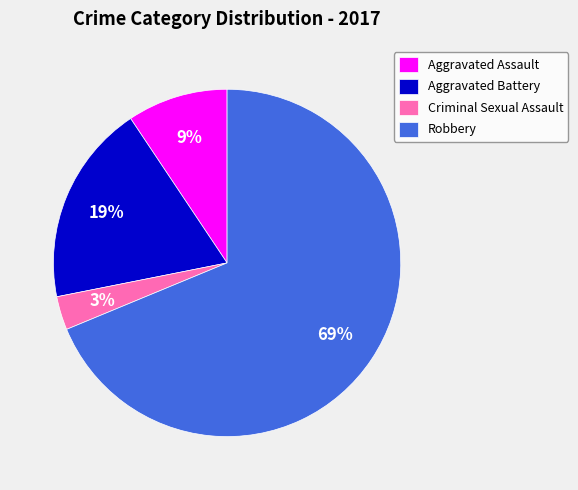

How many slices are in this pie chart?

4